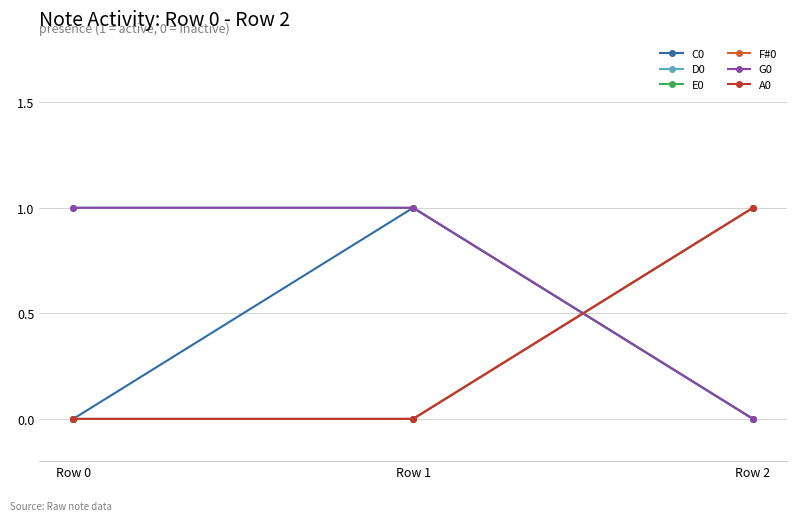

Reading left to right, transcribe all the data shown in this chart.

C0: 0	1	0
D0: 0	0	1
E0: 1	1	0
F#0: 0	0	1
G0: 1	1	0
A0: 0	0	1